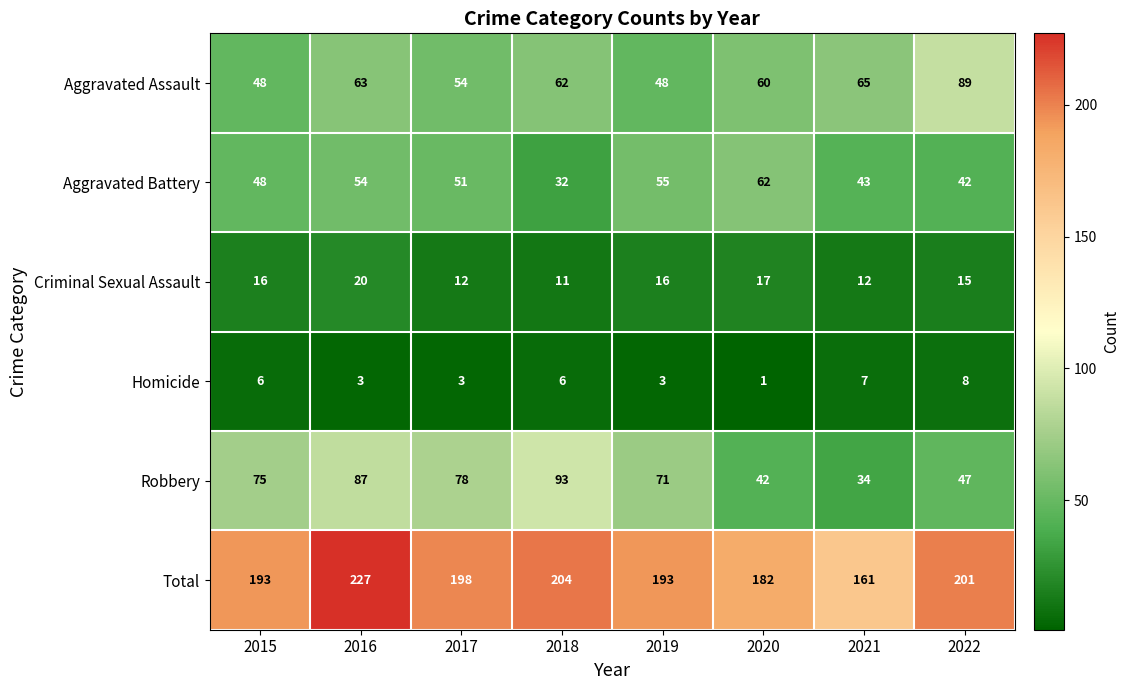

Count the number of data series in this chart.

6